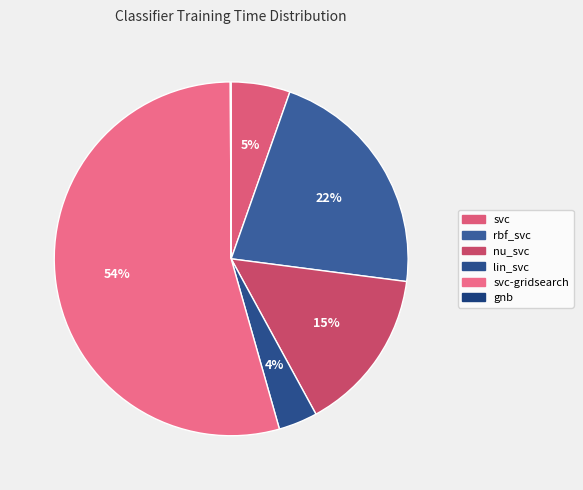

Which slice is the smallest?

gnb